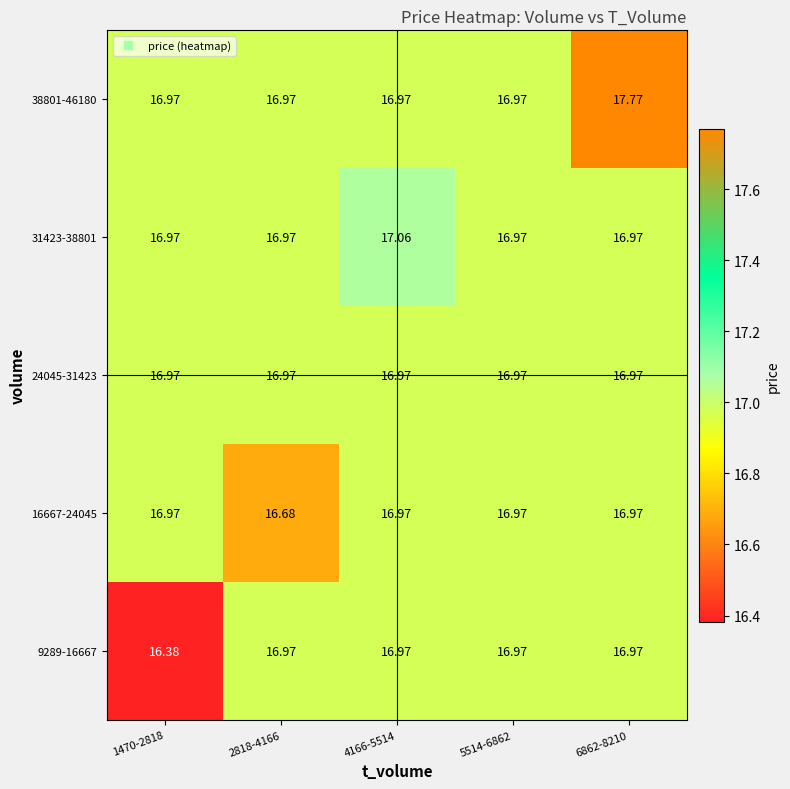

Count the number of data series in this chart.

5